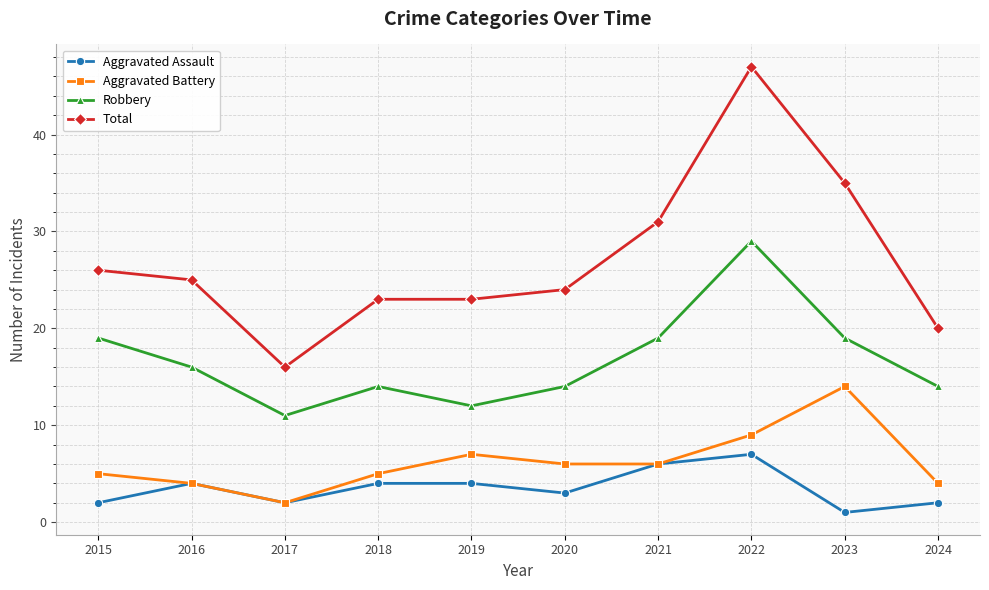

What is the difference between the maximum and minimum values in the Aggravated Assault series?

6